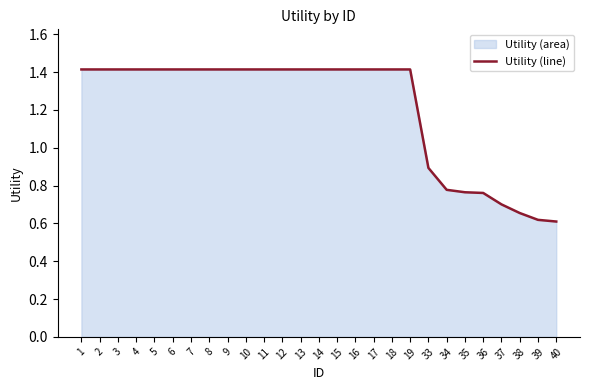

What is the sum of all values?

32.7